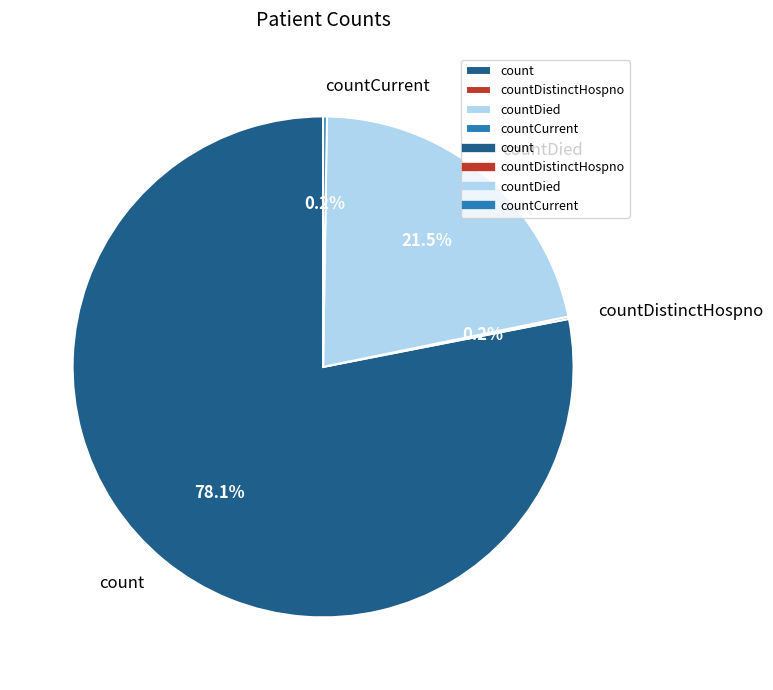

Which slice is the largest?

count